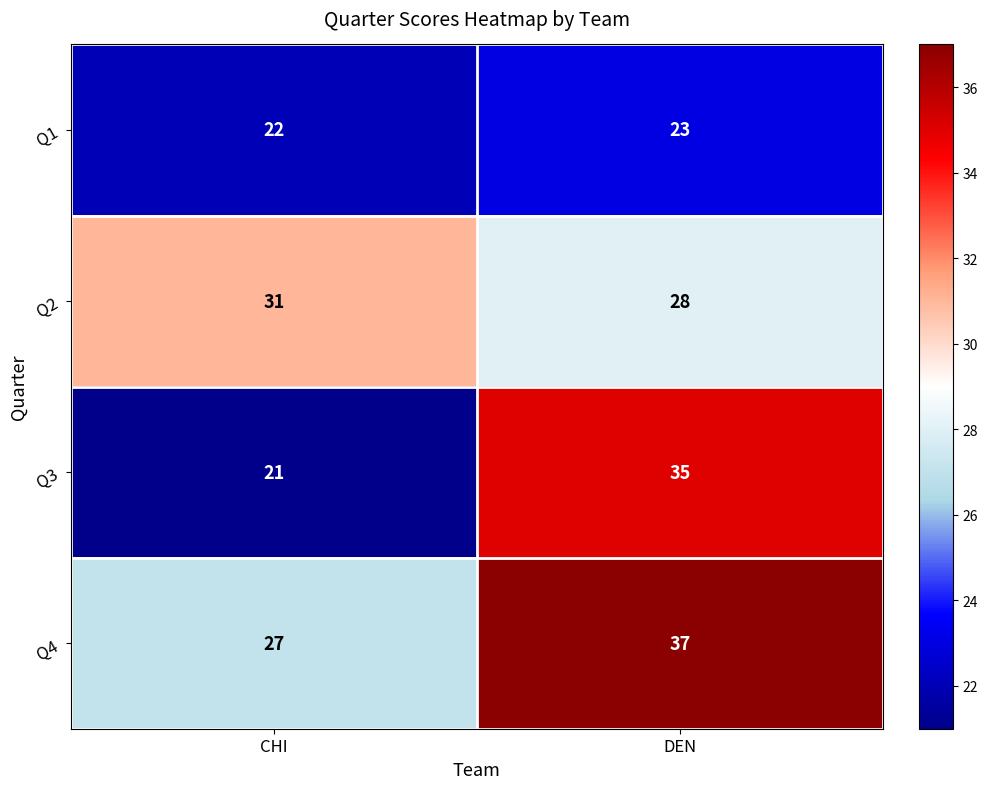

What is the difference between the Q4 values at CHI and DEN?

10